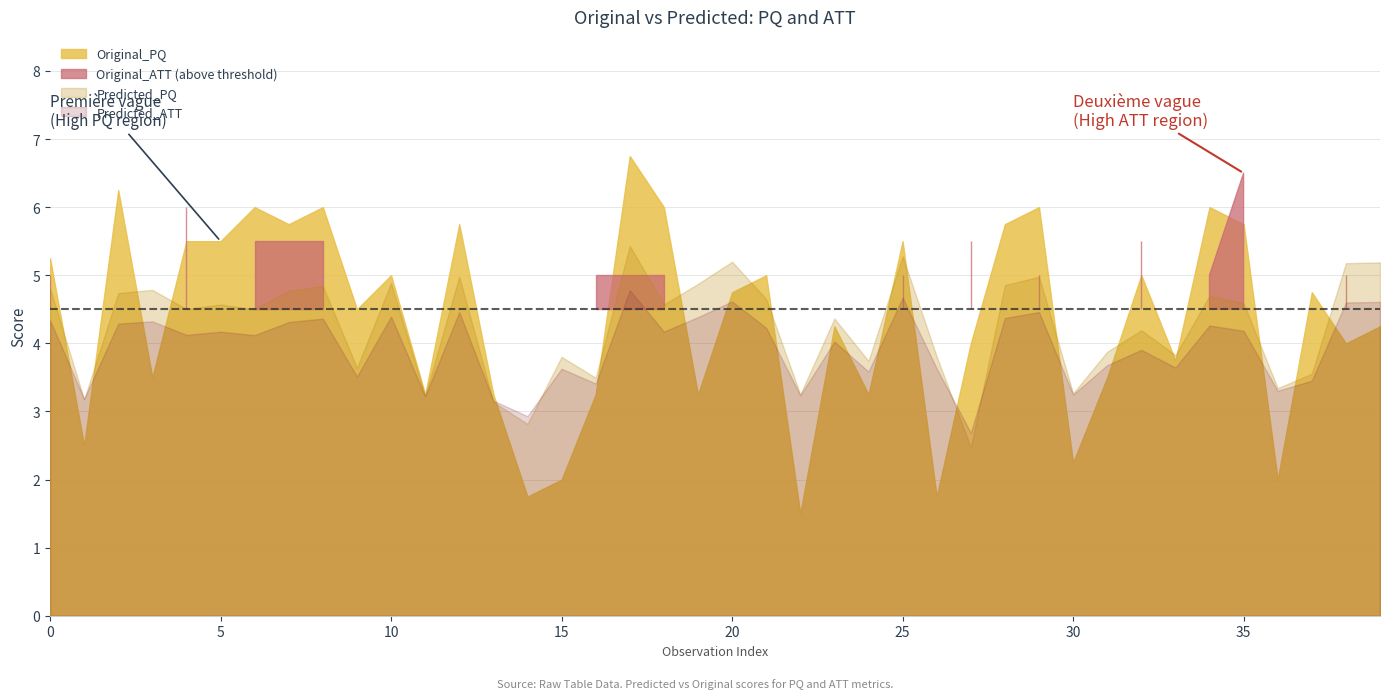

How many categories are shown in the chart?

40